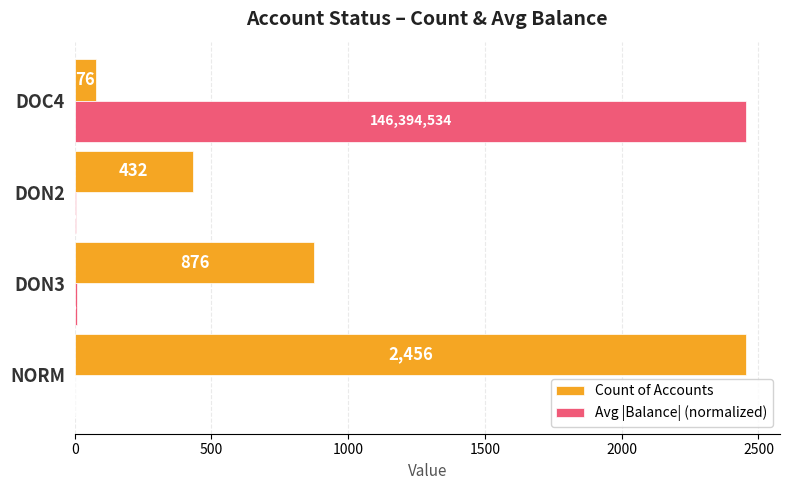

What is the sum of all Count of Accounts values?

3840.0